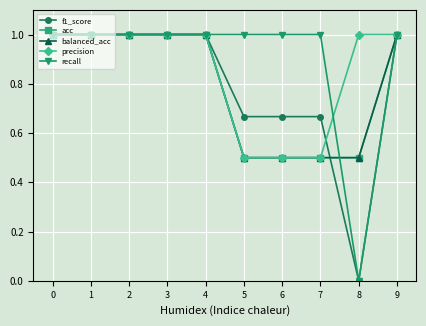

Does the chart have visible grid lines?

Yes